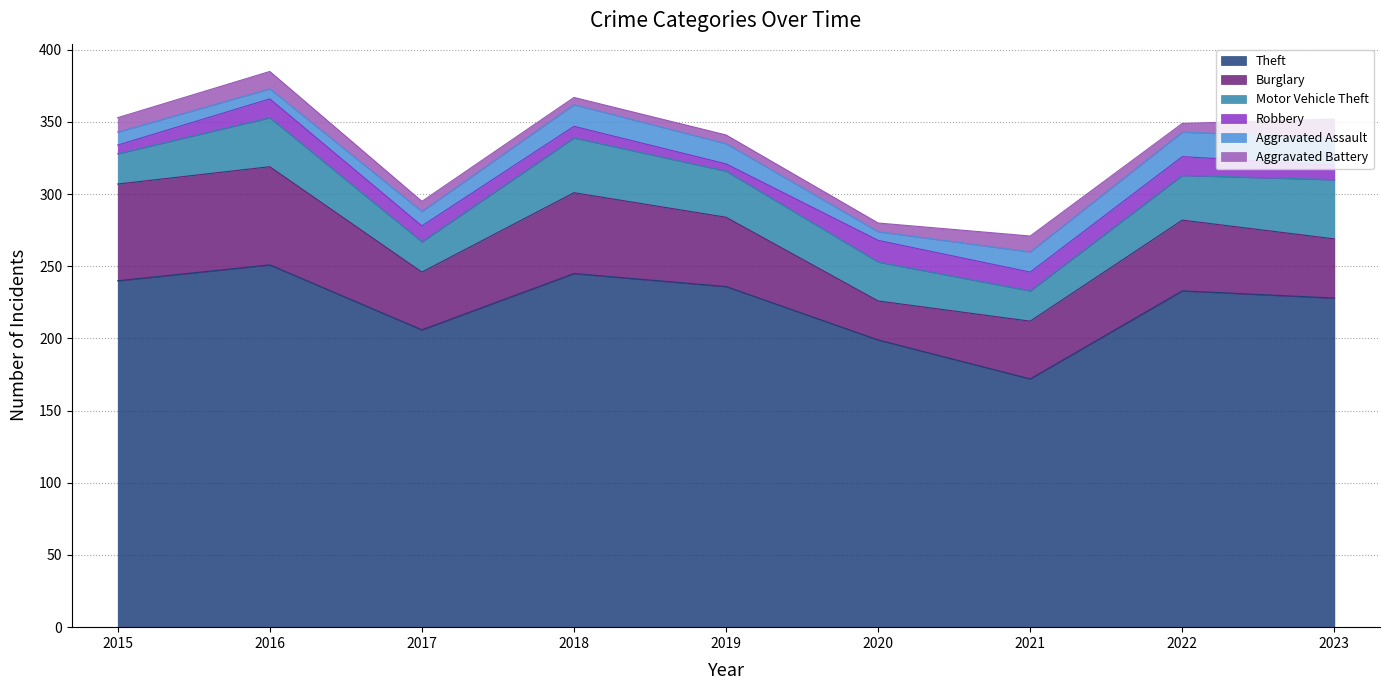

Read the Burglary value at 2016.

68